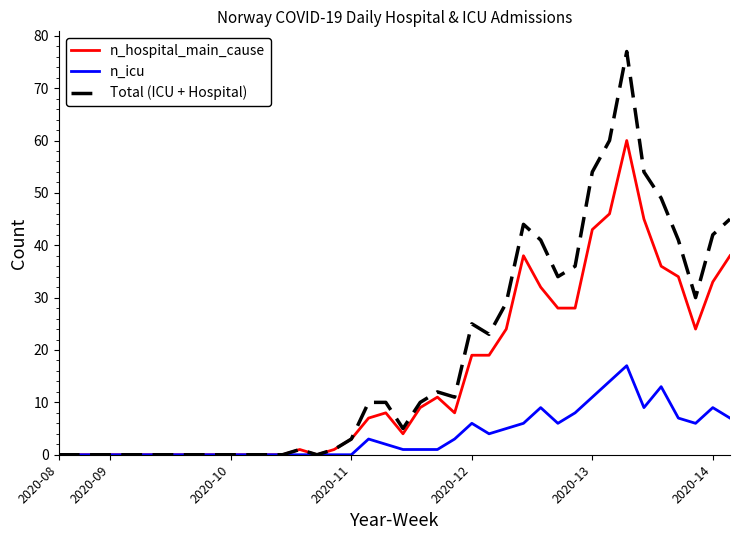

What is the maximum value shown in the chart?

77